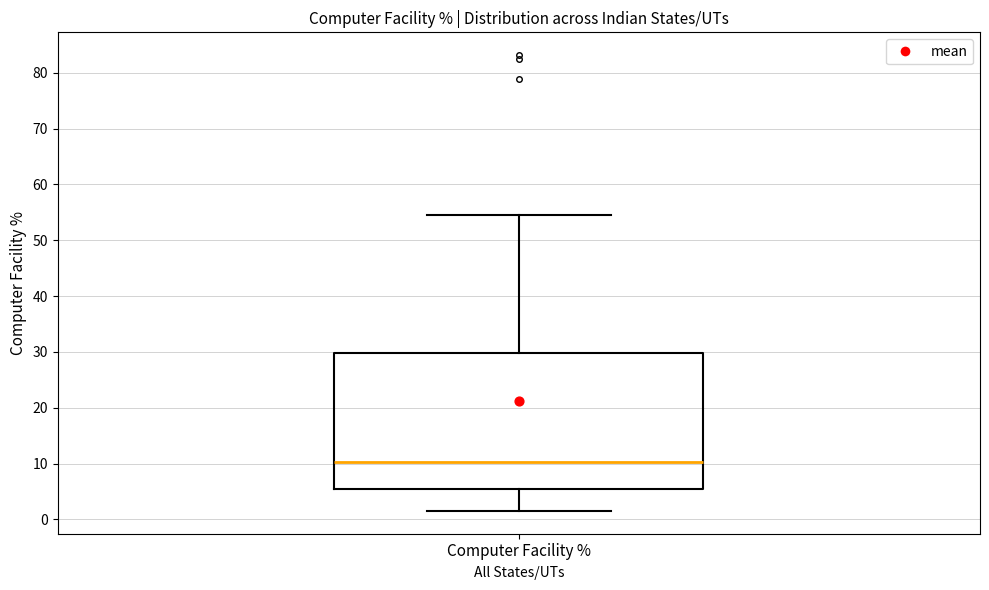

Read this box plot against the y-axis: the position of the median line, the range covered by the box, and the ends of both whiskers. The values are not printed on the chart, so give them approximately, as read against the axis.

median 10, box 5 to 30, whiskers 2 to 54